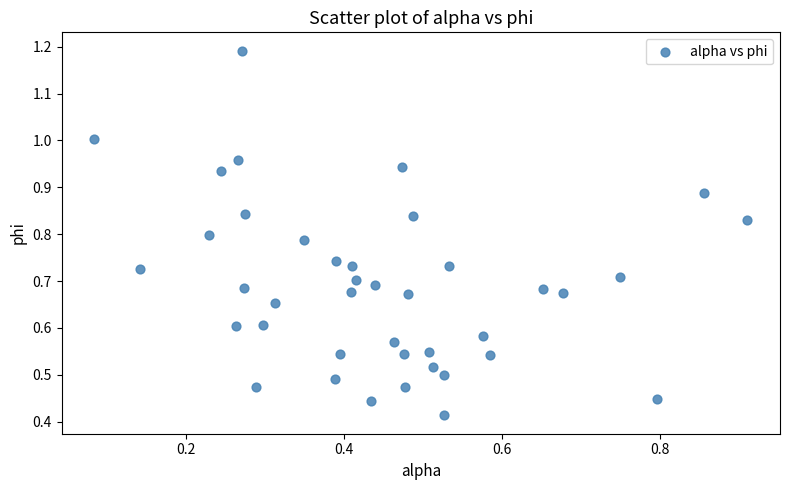

How many points are shown in the scatter plot?

40